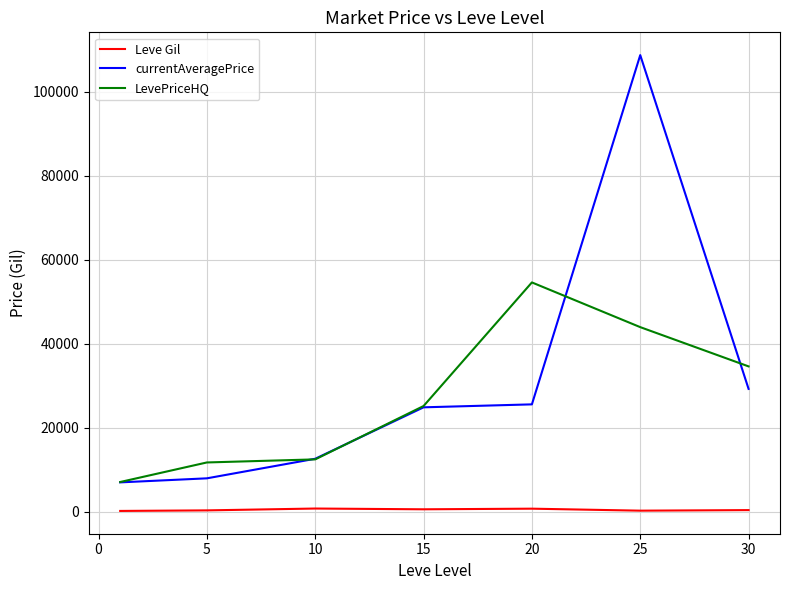

Which series has the largest range (max minus min)?

currentAveragePrice